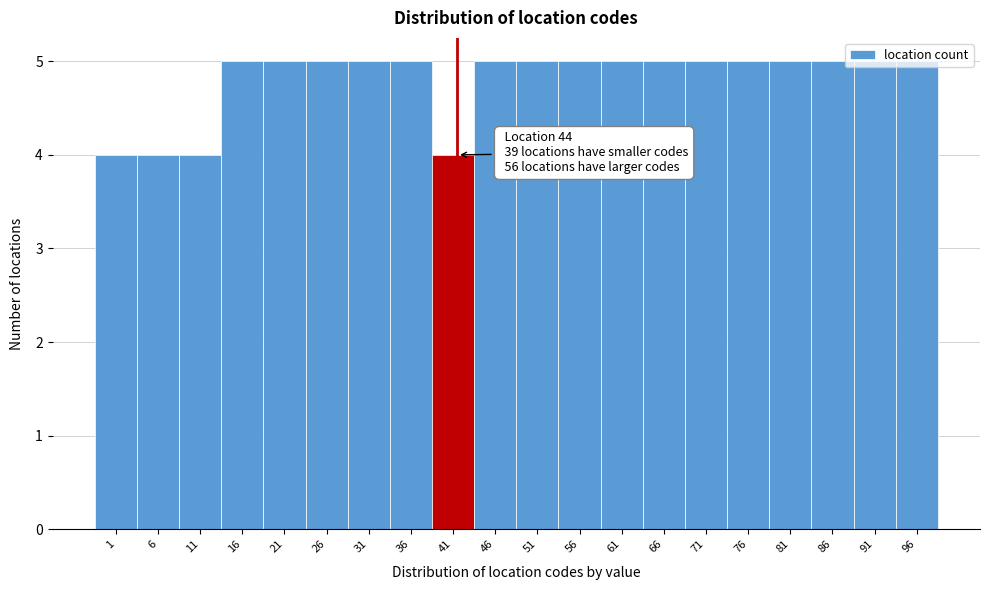

What is the value of the 14th bar from the left?

5